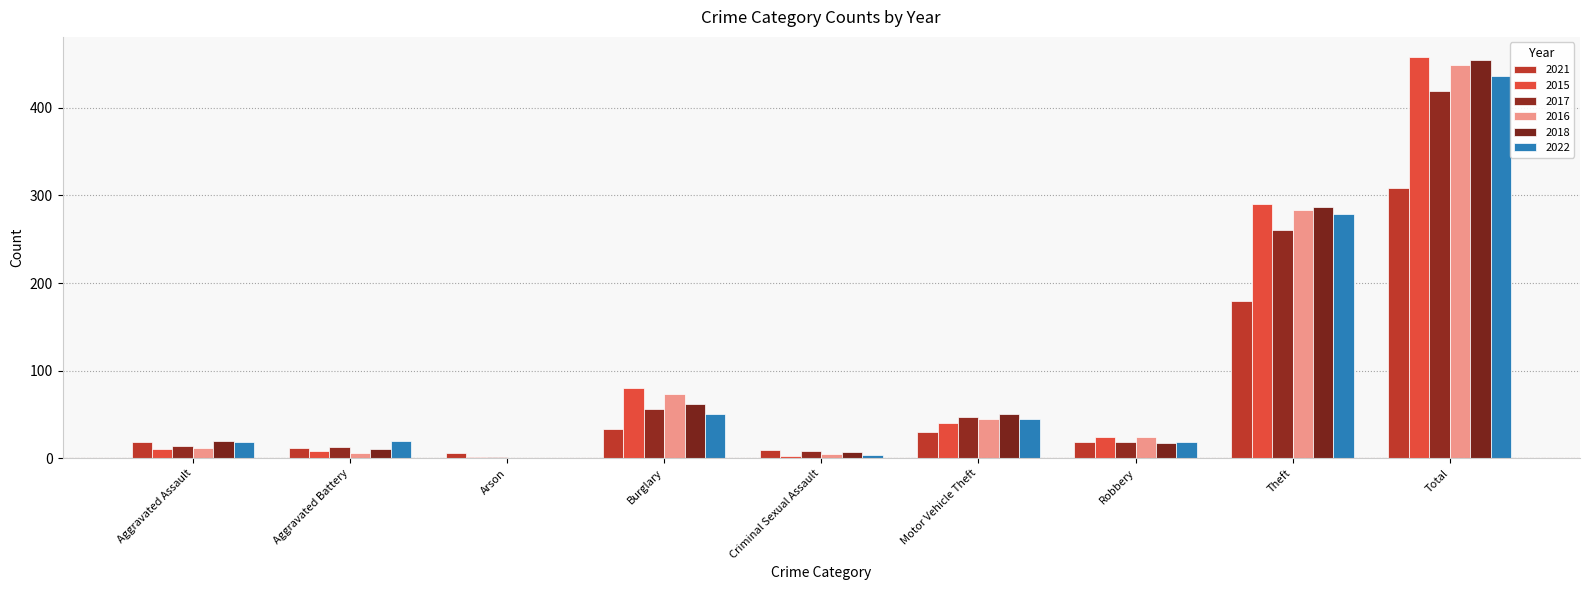

What position from the right is Burglary?

6